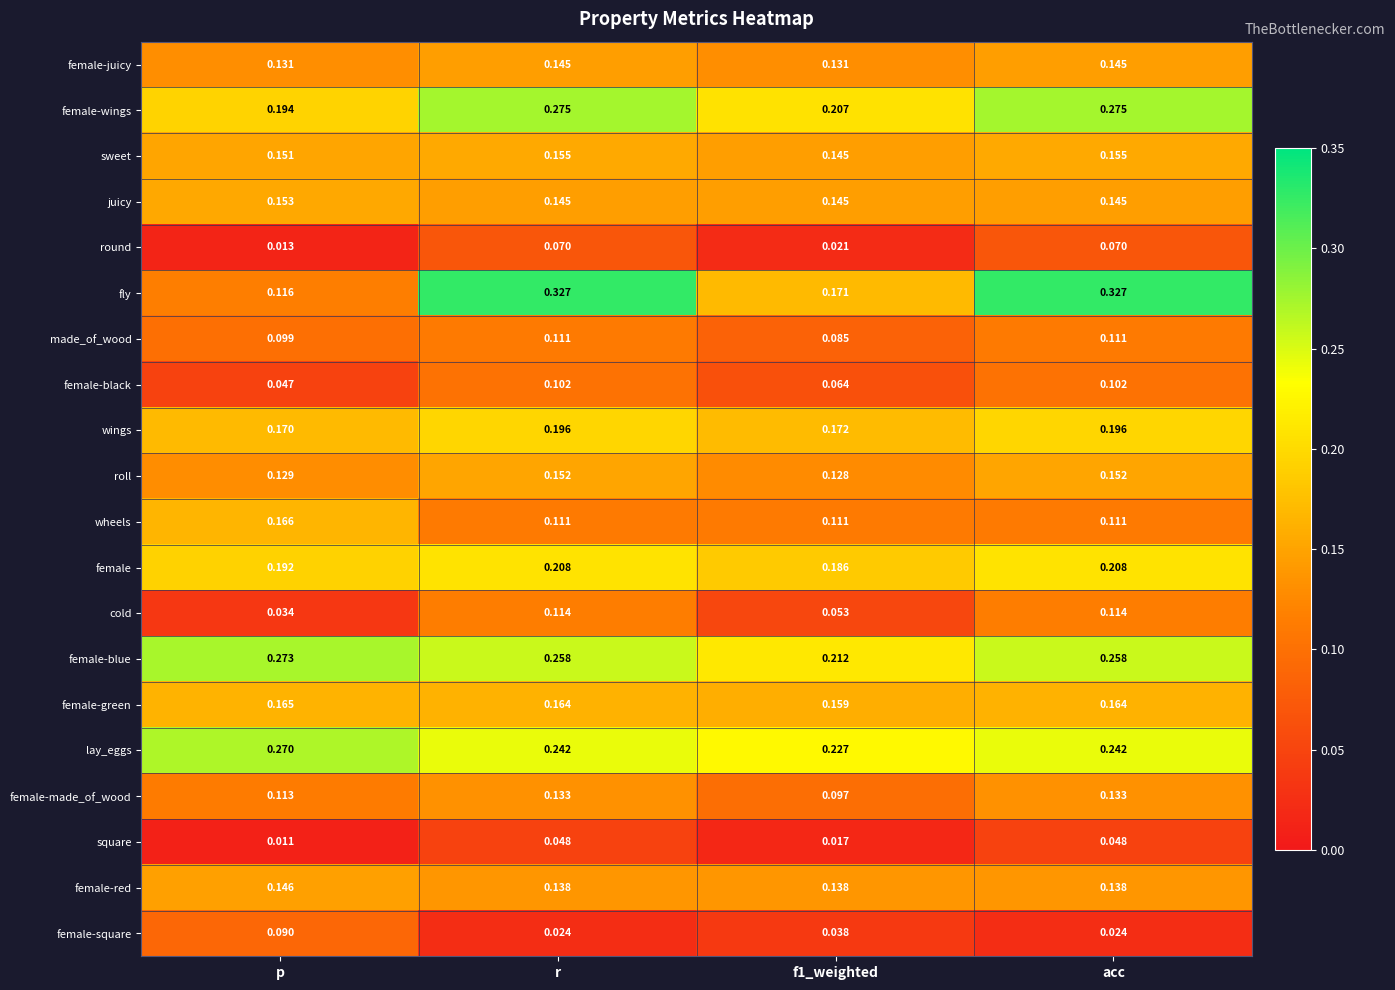

Is the value of female-blue at acc greater than the value of female-square at r?

Yes